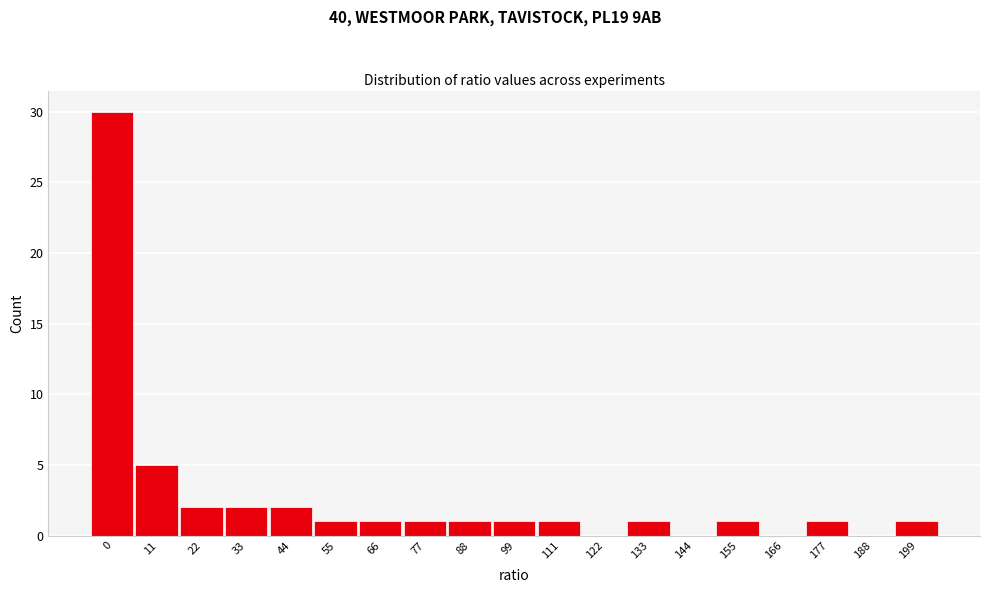

Reading left to right, extract all data points from this chart.

0=30	11=5	22=2	33=2	44=2	55=1	66=1	77=1	88=1	99=1	111=1	122=0	133=1	144=0	155=1	166=0	177=1	188=0	199=1